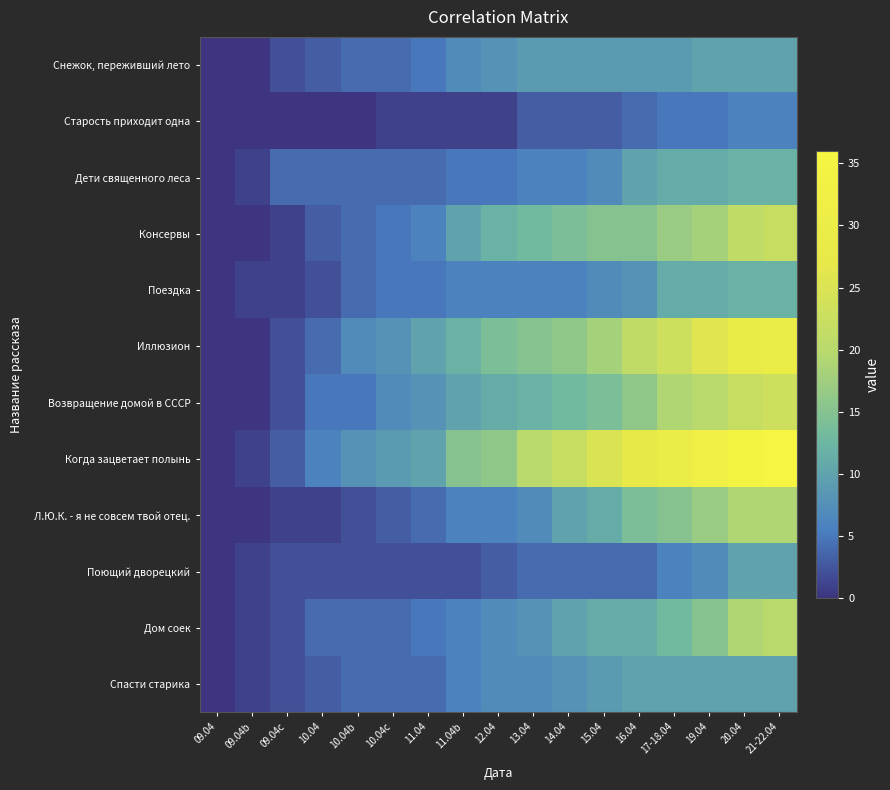

At how many categories does at least one series exceed 19?

8